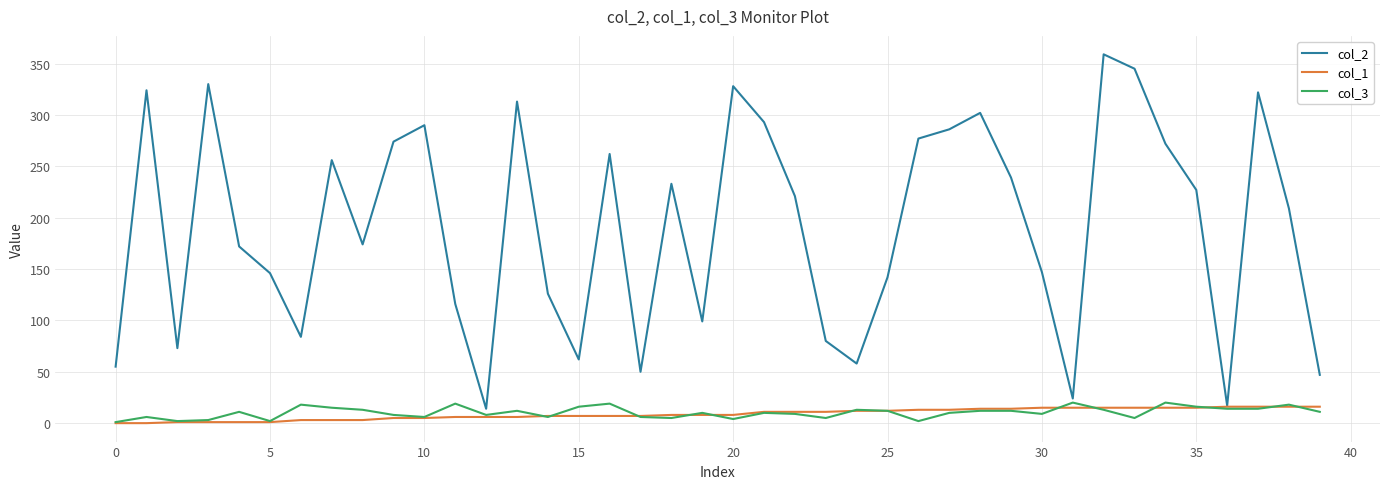

What is the greatest value displayed?

359